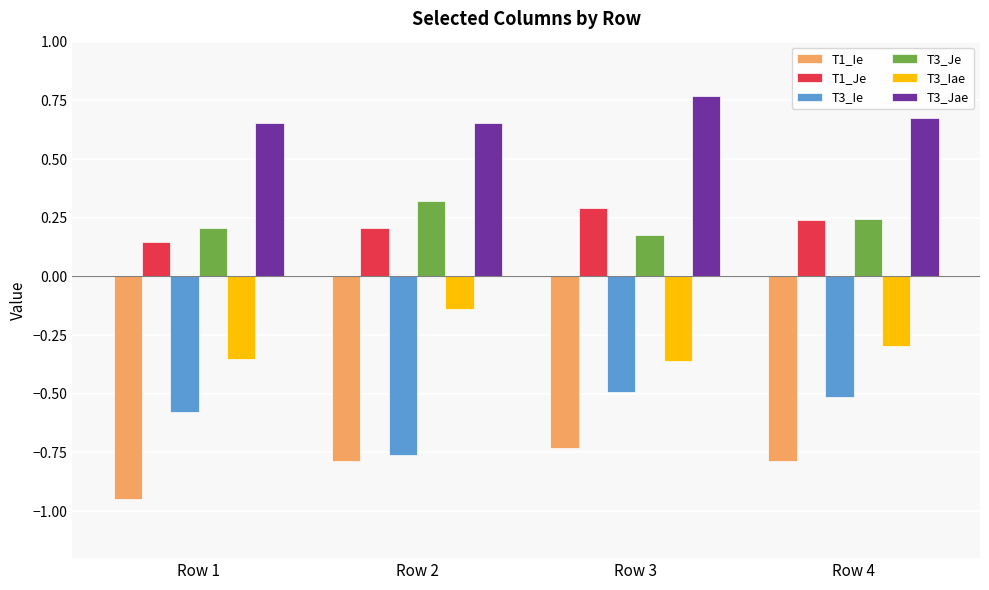

At how many categories does at least one series exceed 0?

4